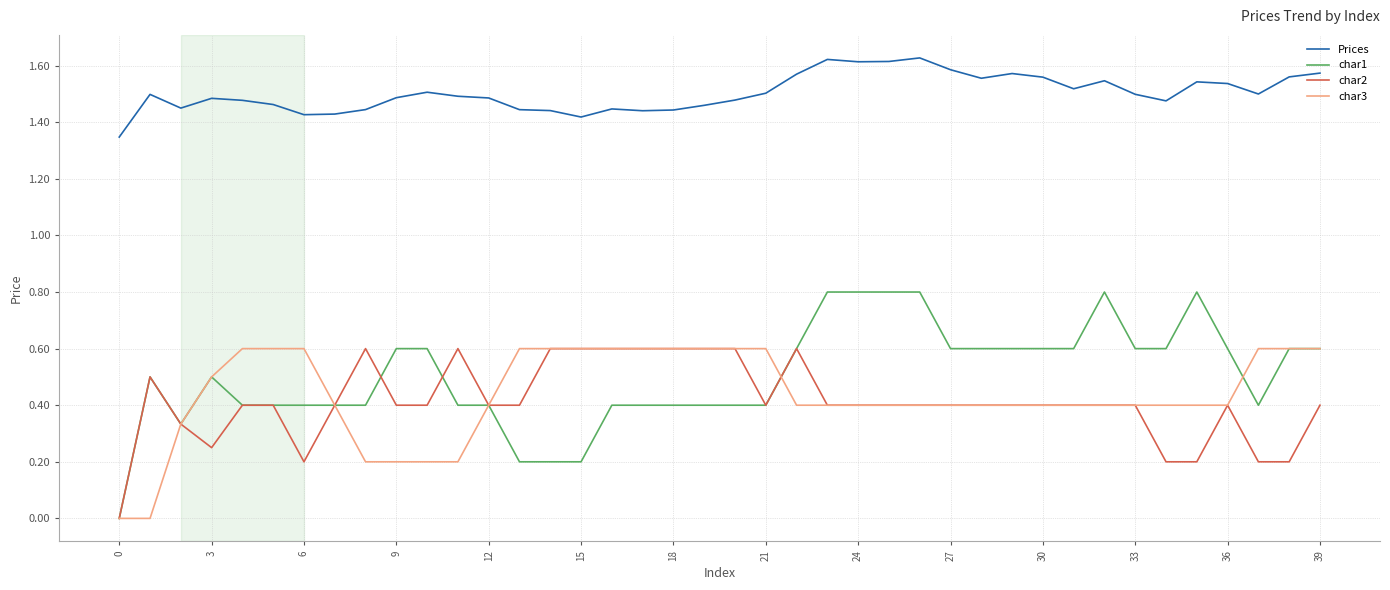

Which series has the largest total across all categories?

Prices